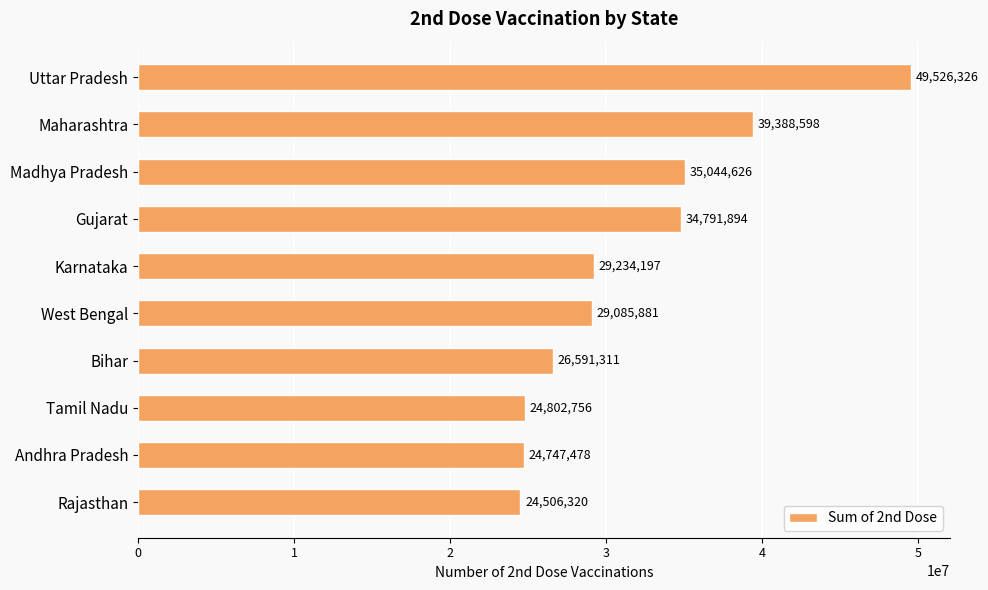

What is the difference between the maximum and minimum values?

25020006